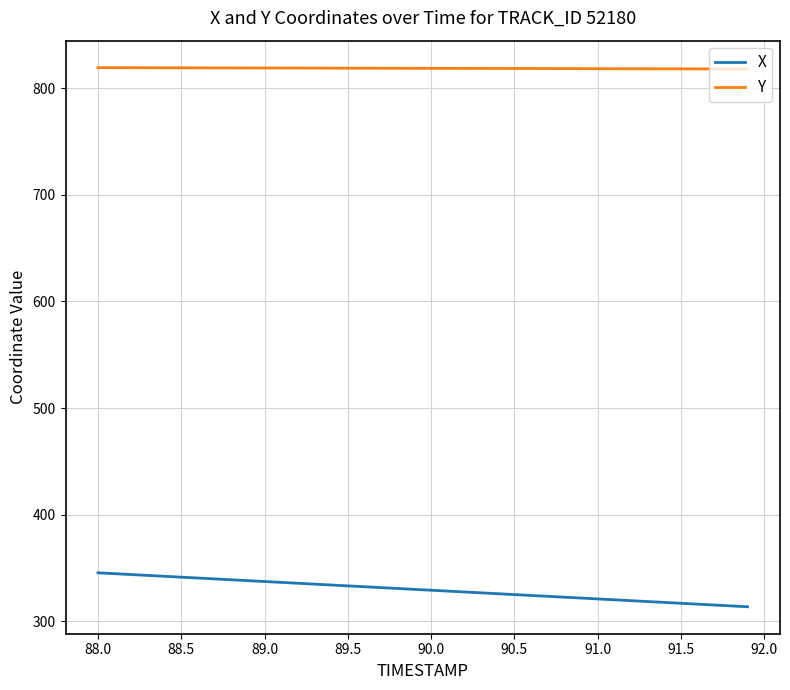

True or false: Y and X cross at least once.

False